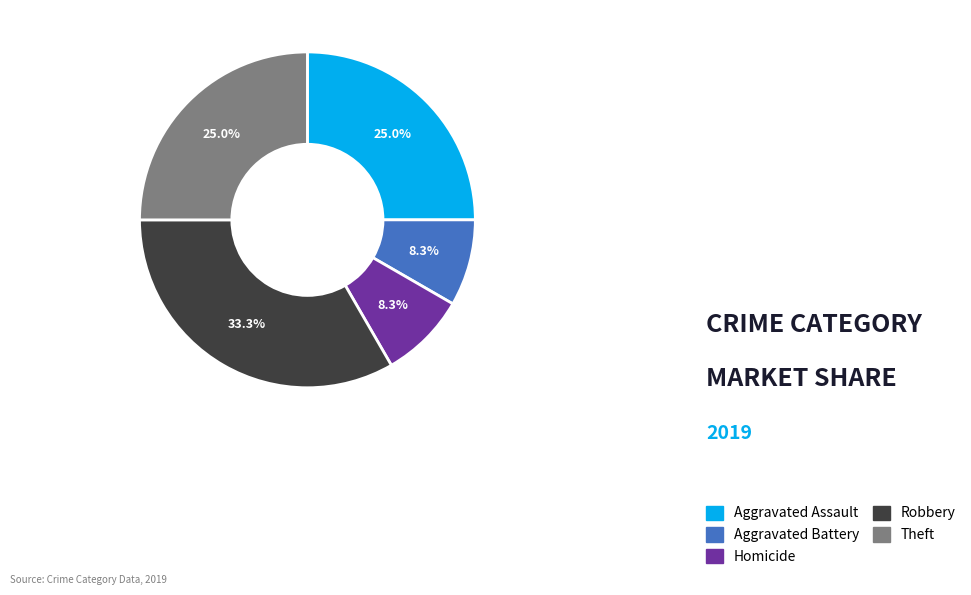

To the nearest percent, what is the average slice percentage?

20%